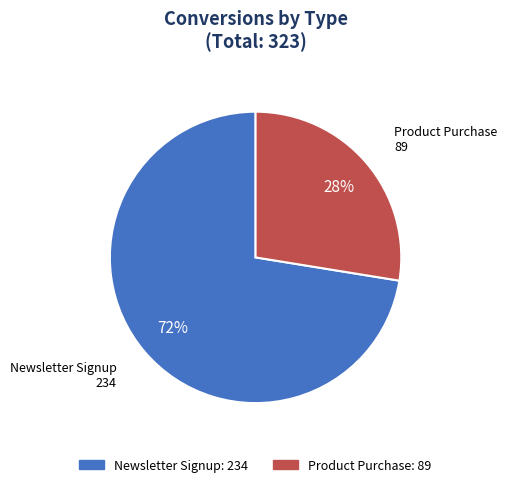

How many segments does this pie chart have?

2